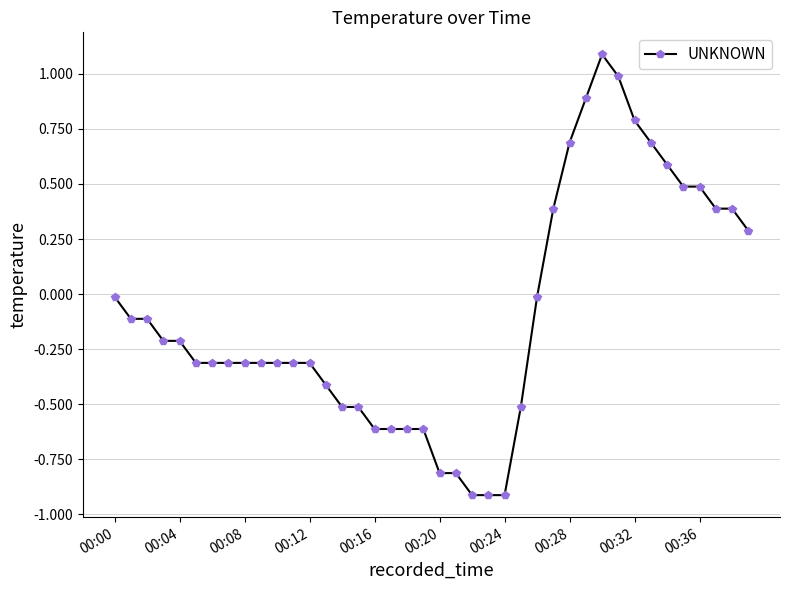

True or false: there are more than 0 points higher than both neighbors.

True